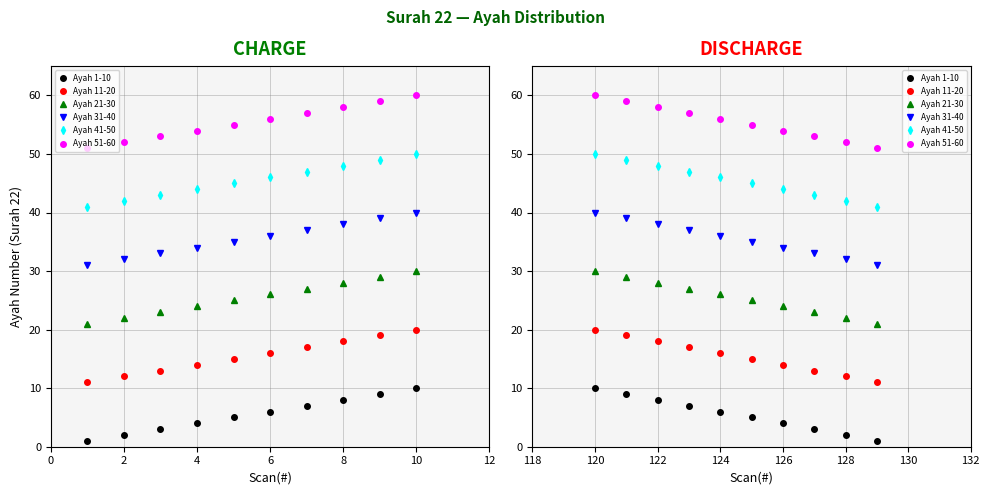

What is the difference between the maximum and minimum values in the Ayah 21-30 series?

9